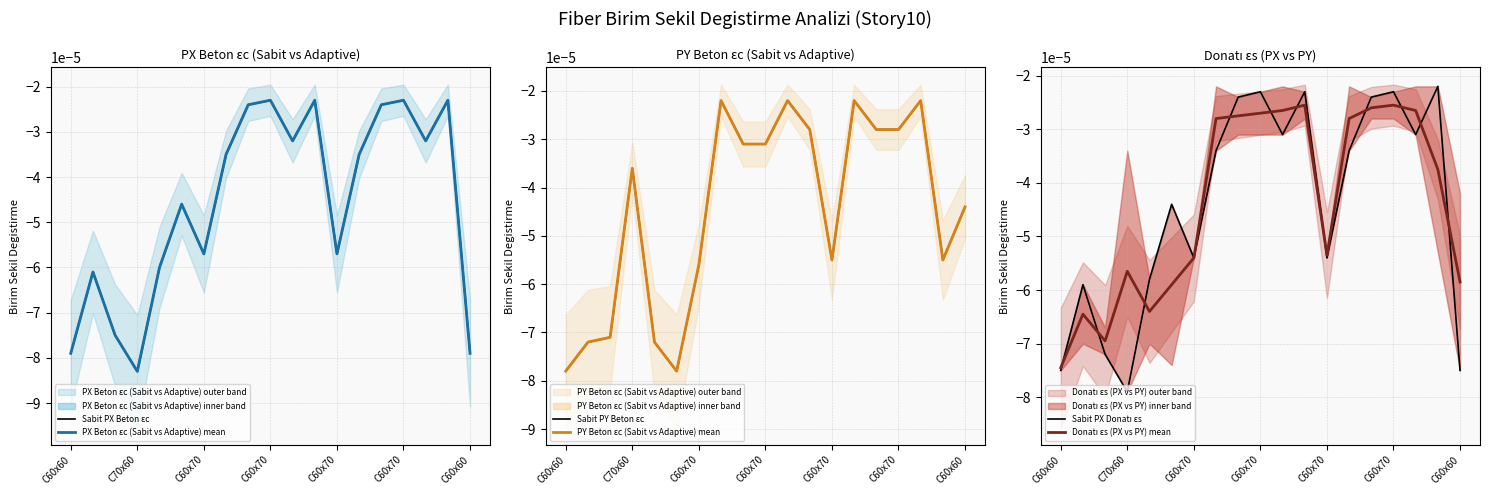

The value of Sabit PX Donatı εs at C60x70 is -0.0. True or false?

True